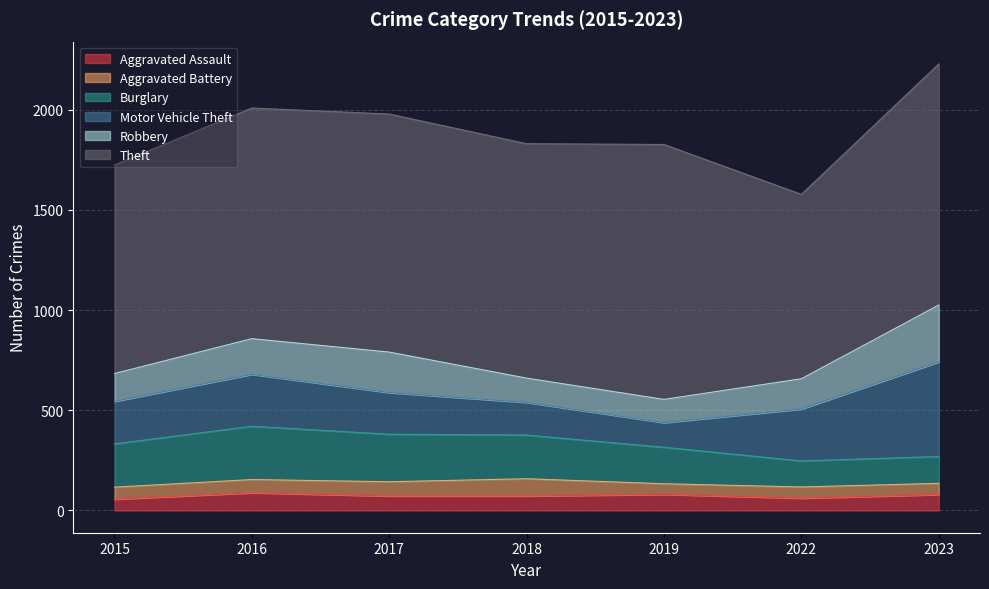

Reading right to left, extract all data points from this chart.

Aggravated Assault: 2023=79	2022=61	2019=80	2018=72	2017=72	2016=88	2015=56
Aggravated Battery: 2023=56	2022=56	2019=53	2018=86	2017=71	2016=66	2015=60
Burglary: 2023=134	2022=130	2019=182	2018=218	2017=237	2016=266	2015=216
Motor Vehicle Theft: 2023=472	2022=259	2019=123	2018=163	2017=208	2016=259	2015=212
Robbery: 2023=284	2022=151	2019=116	2018=121	2017=202	2016=178	2015=139
Theft: 2023=1203	2022=920	2019=1272	2018=1170	2017=1188	2016=1151	2015=1041